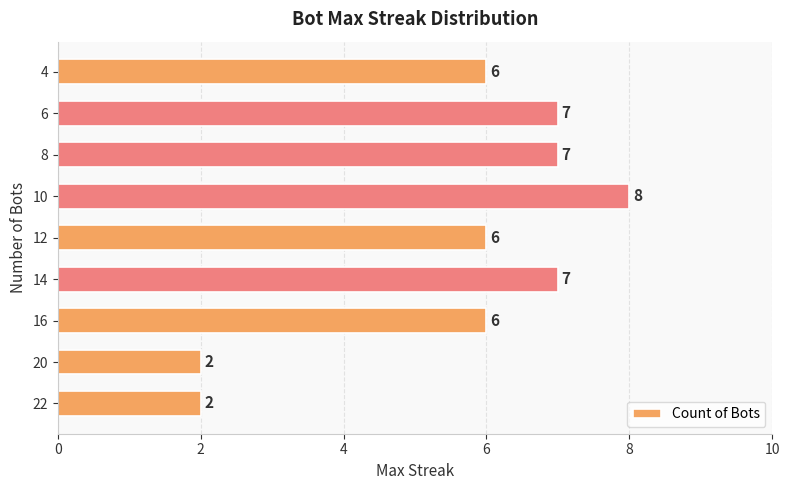

The value at 4 is 6. True or false?

True